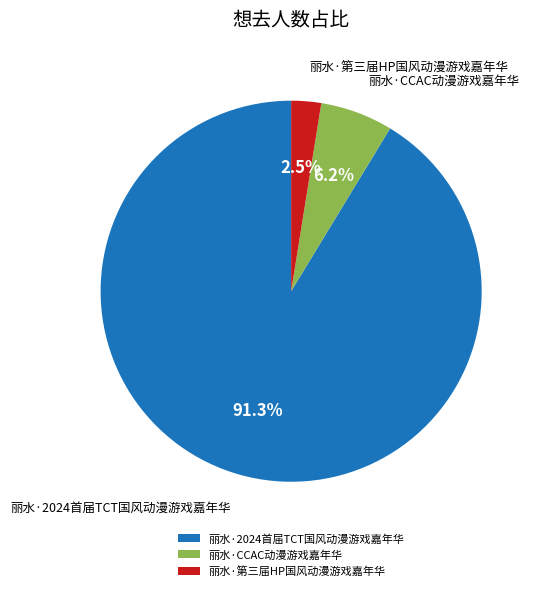

To the nearest percent, what portion does 丽水·CCAC动漫游戏嘉年华 represent?

6%